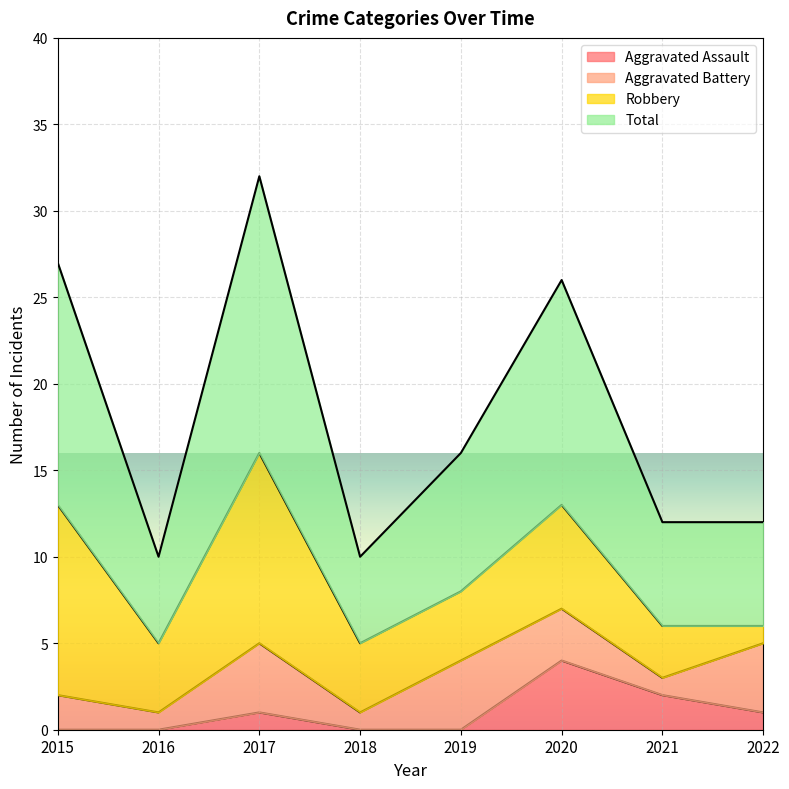

What are all the series names shown in the legend?

Aggravated Assault, Aggravated Battery, Robbery, Total